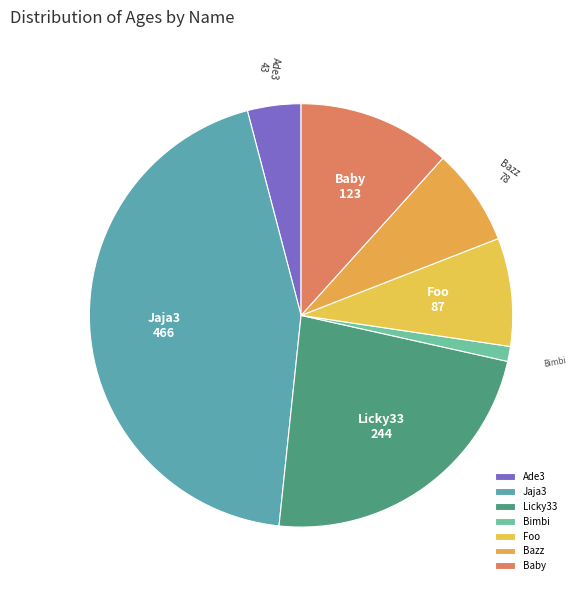

Do Bazz and Licky33 together represent more than half of the pie?

No